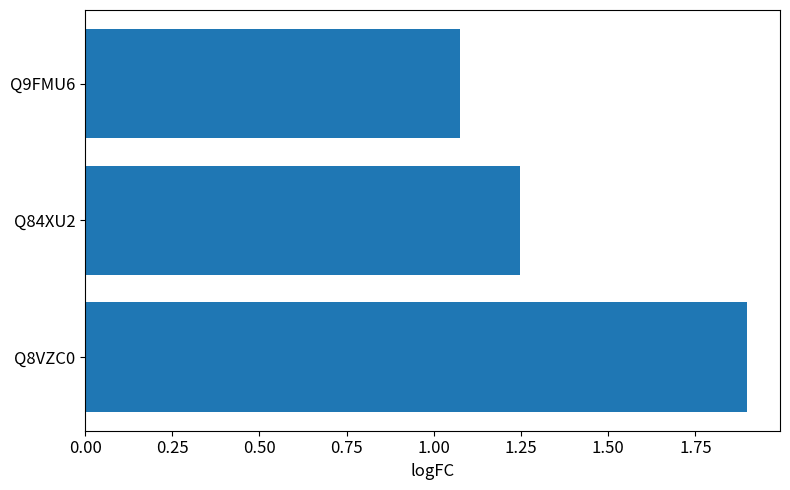

What is the average value?

1.4